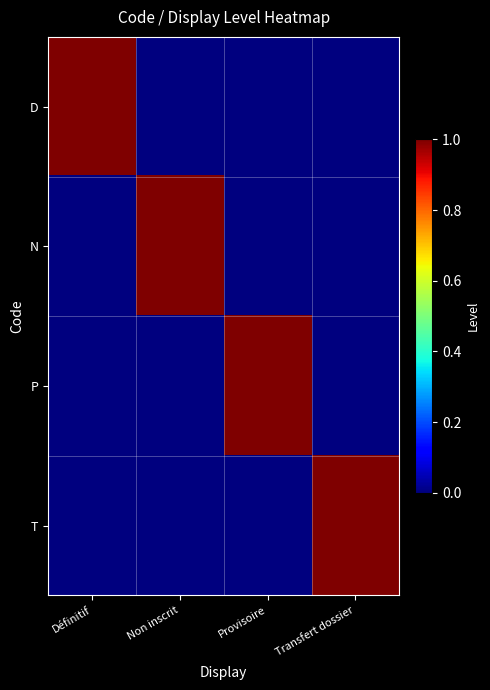

Which series has the largest range (max minus min)?

D